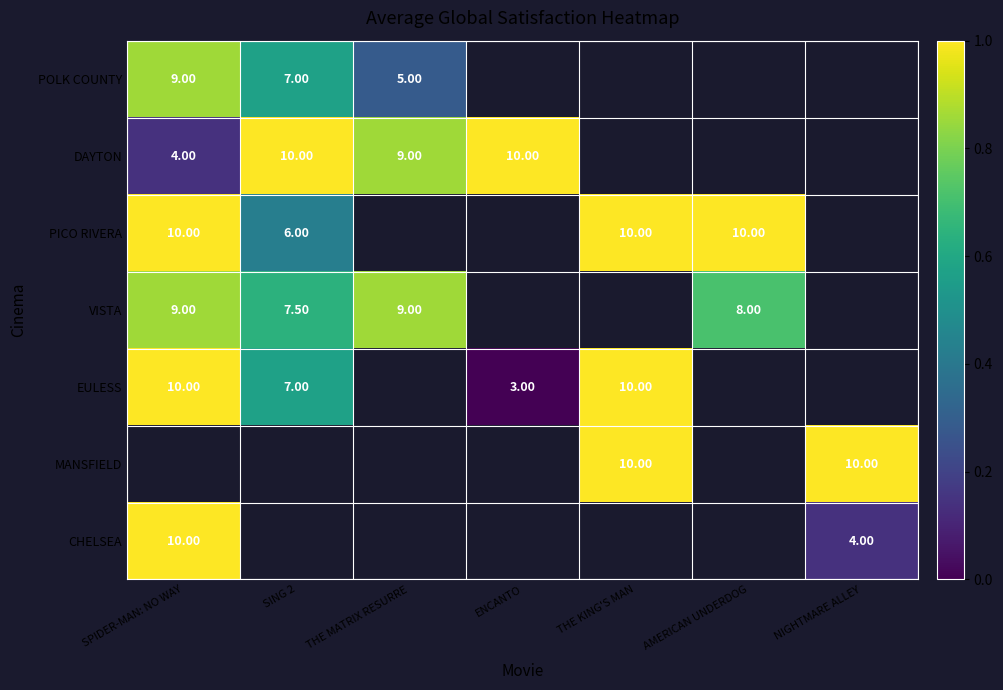

True or false: EULESS has a value of 0.3 at SING 2.

False